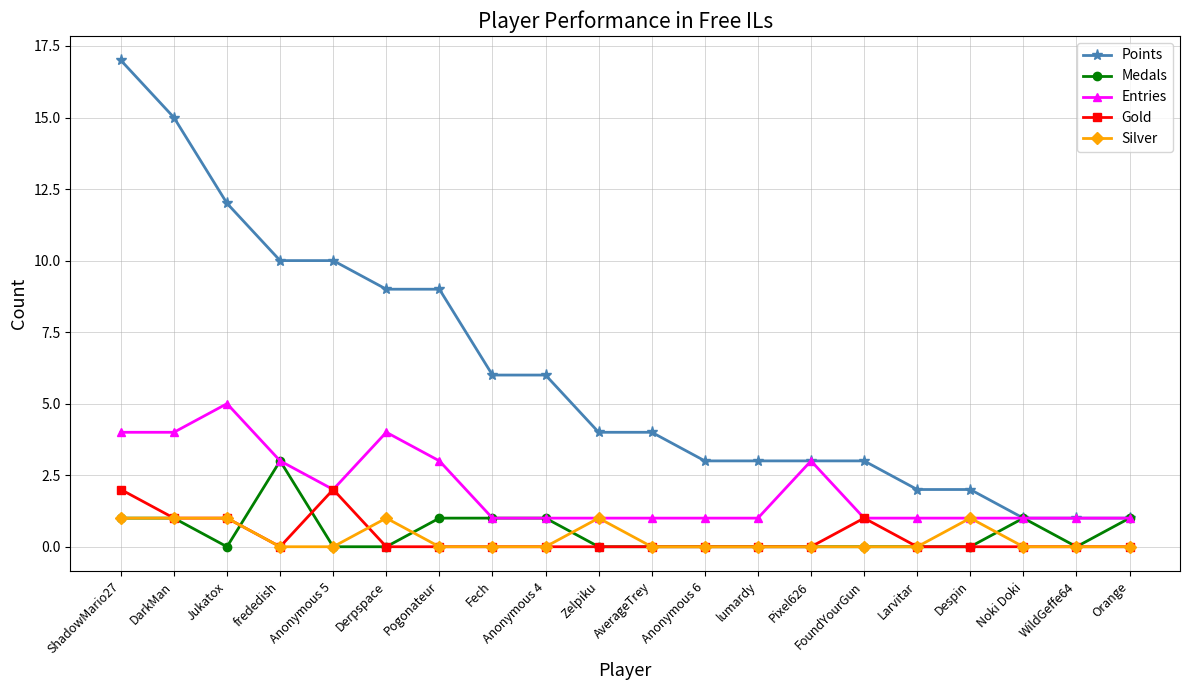

At which category does Medals reach its first local valley?

Jukatox